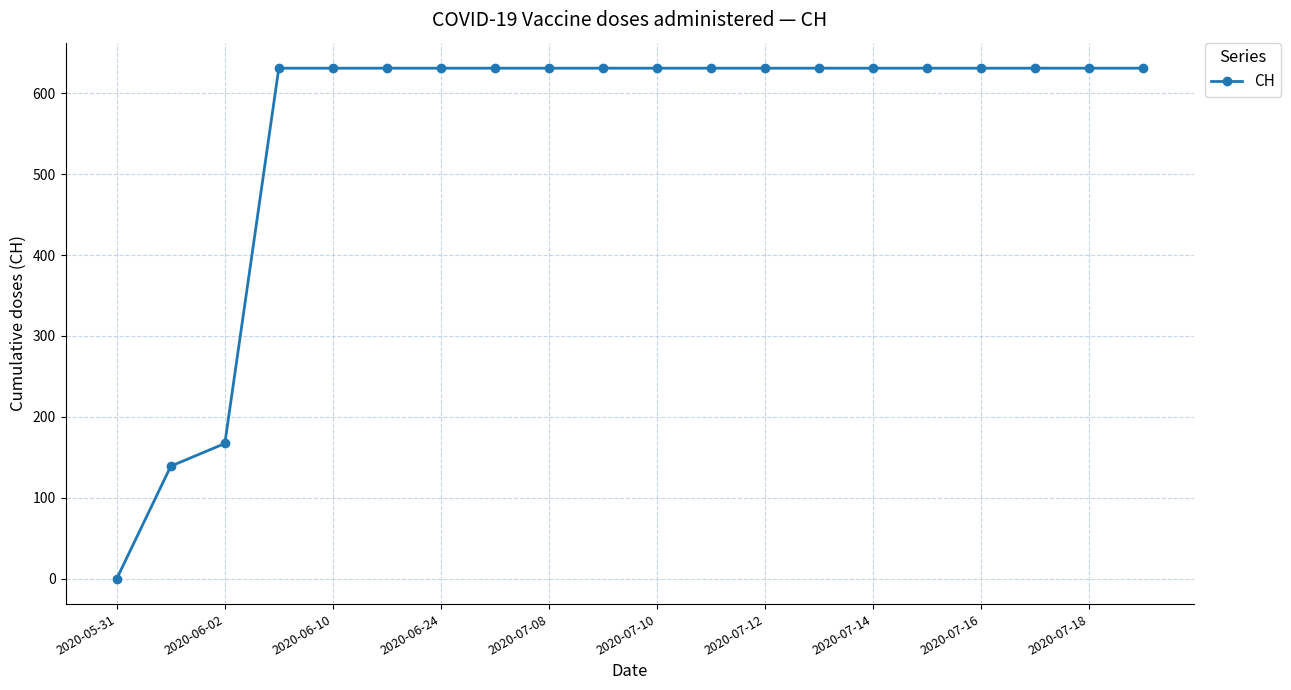

How many values are below 631?

3